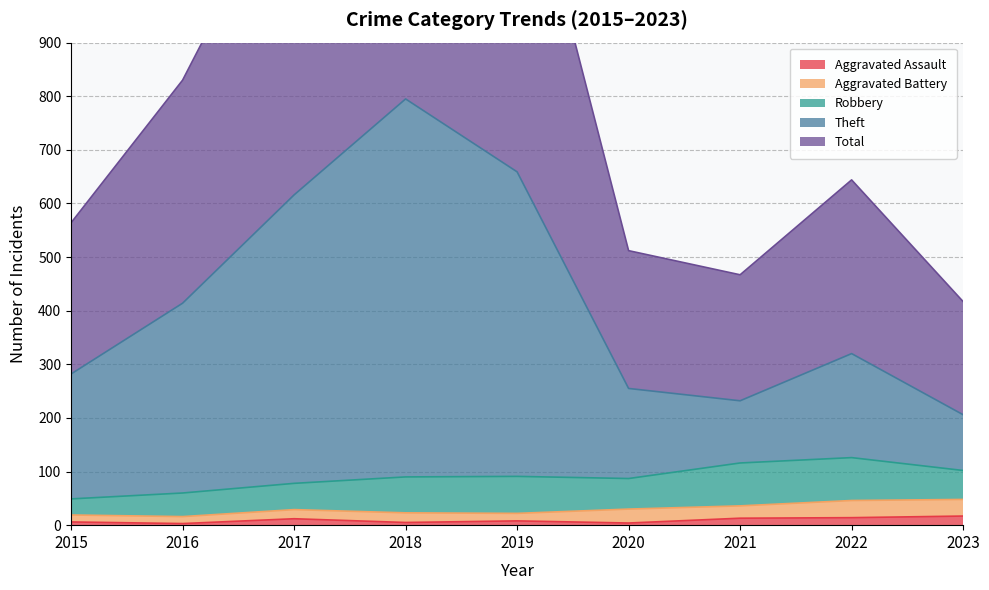

The Aggravated Assault series shows 8 at 2019. True or false?

True